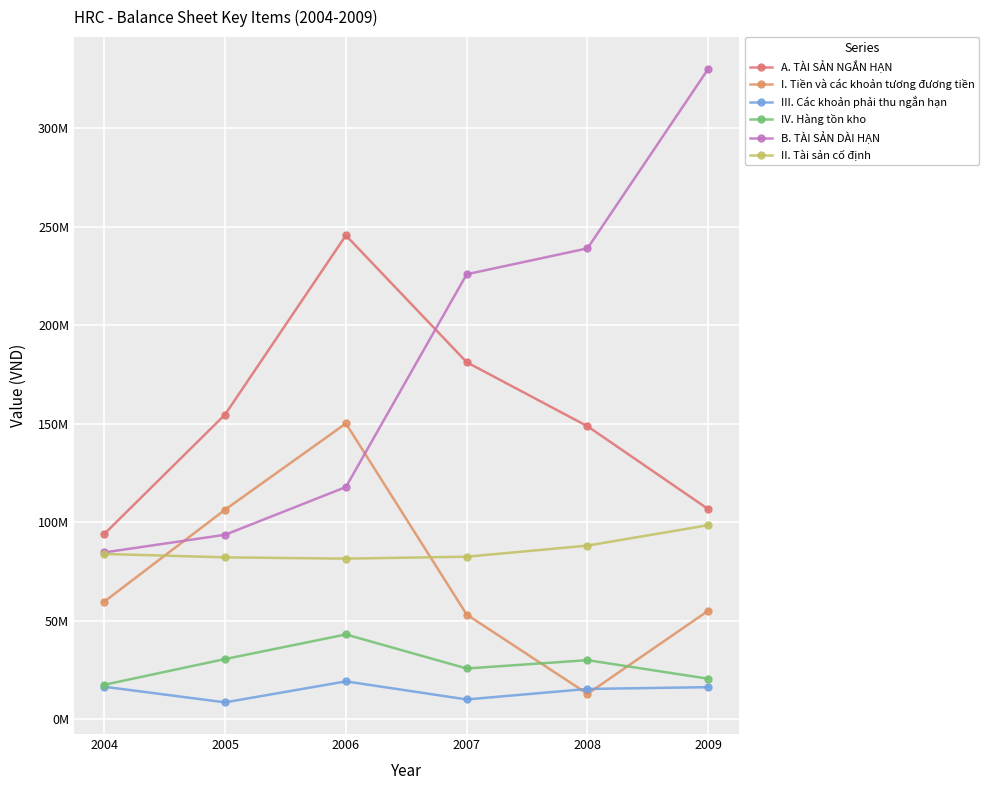

What are all the series names shown in the legend?

A. TÀI SẢN NGẮN HẠN, I. Tiền và các khoản tương đương tiền, III. Các khoản phải thu ngắn hạn, IV. Hàng tồn kho, B. TÀI SẢN DÀI HẠN, II. Tài sản cố định